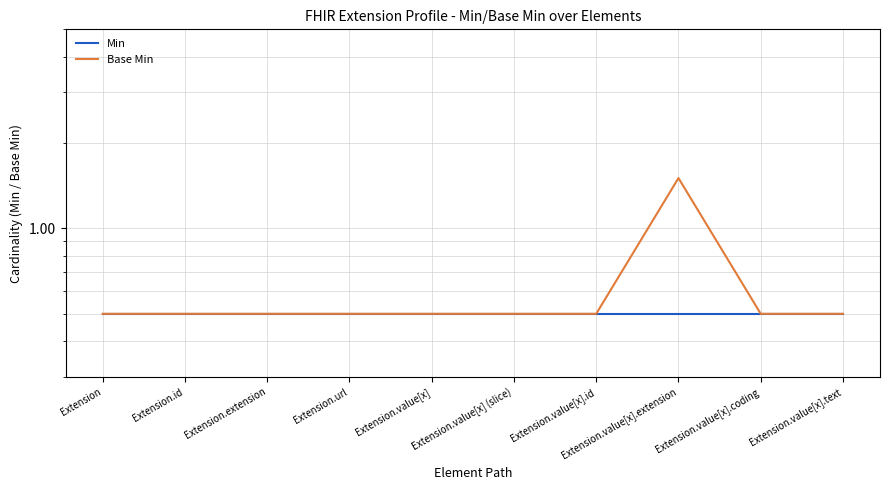

What is the value of the Min point at the 10th from the left?

0.5